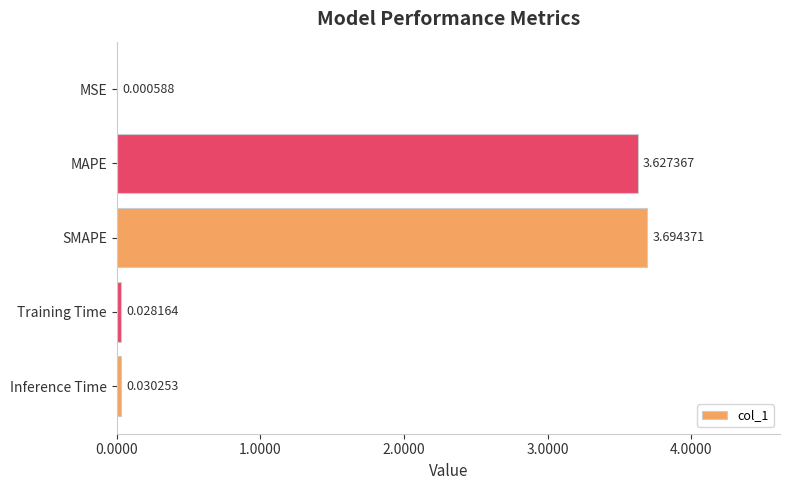

What is the sum of all values?

7.4